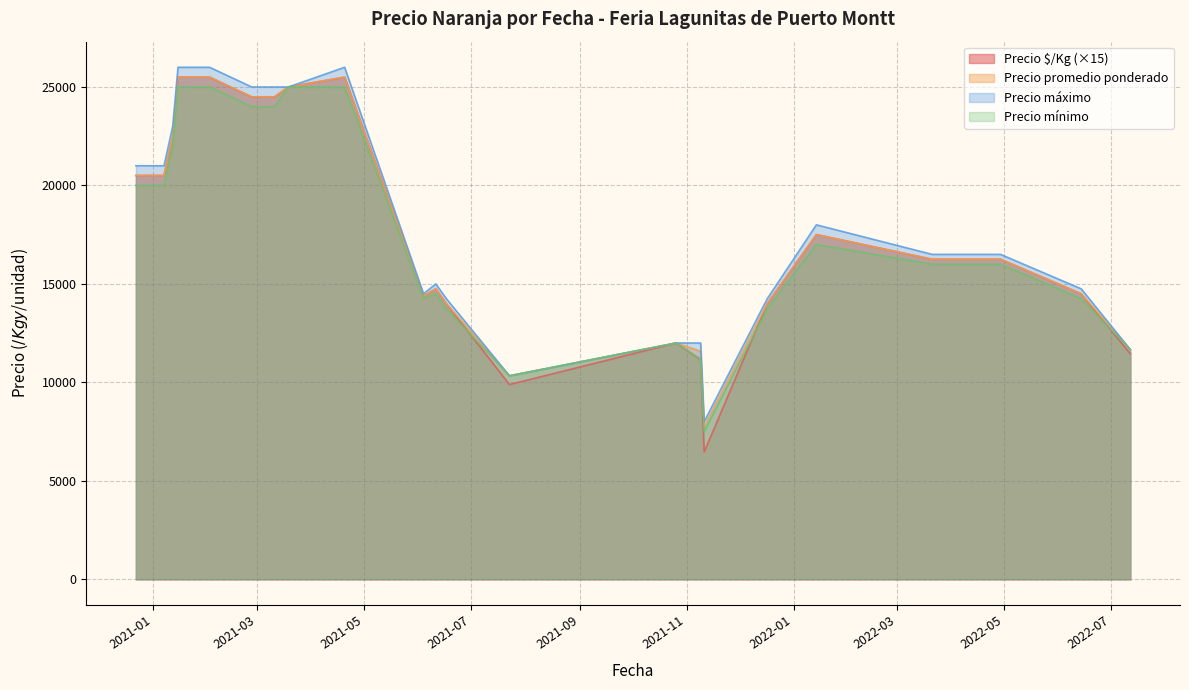

True or false: Precio mínimo and Precio máximo cross at least once.

False